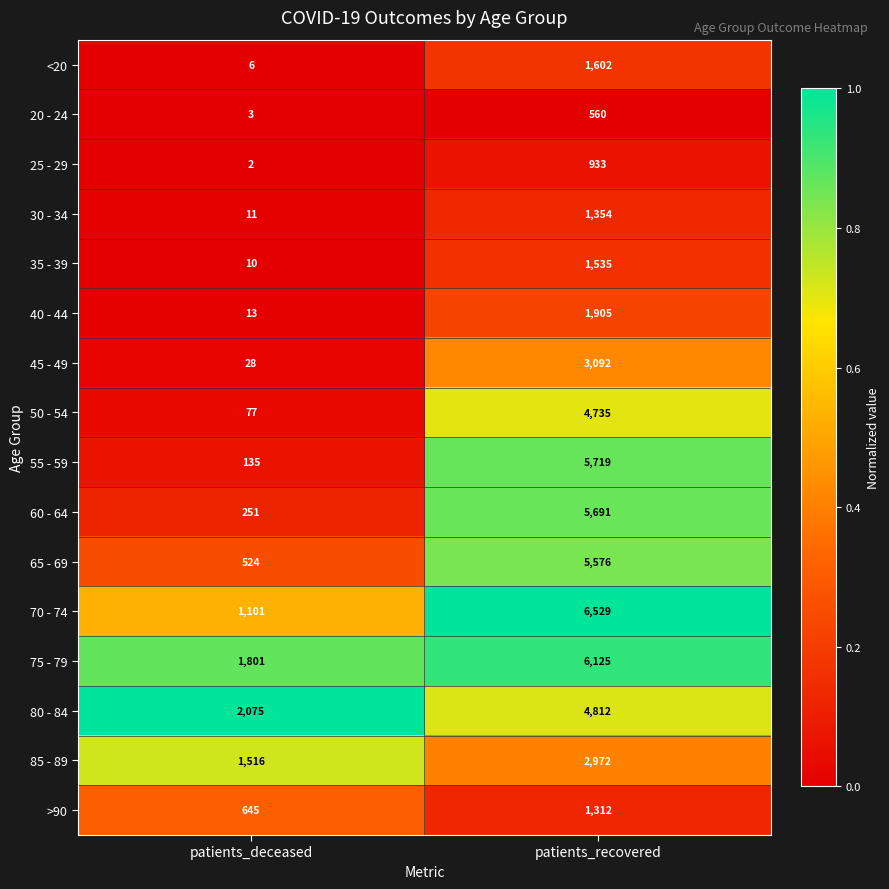

What is the difference between the highest and lowest values at patients_deceased?

2073